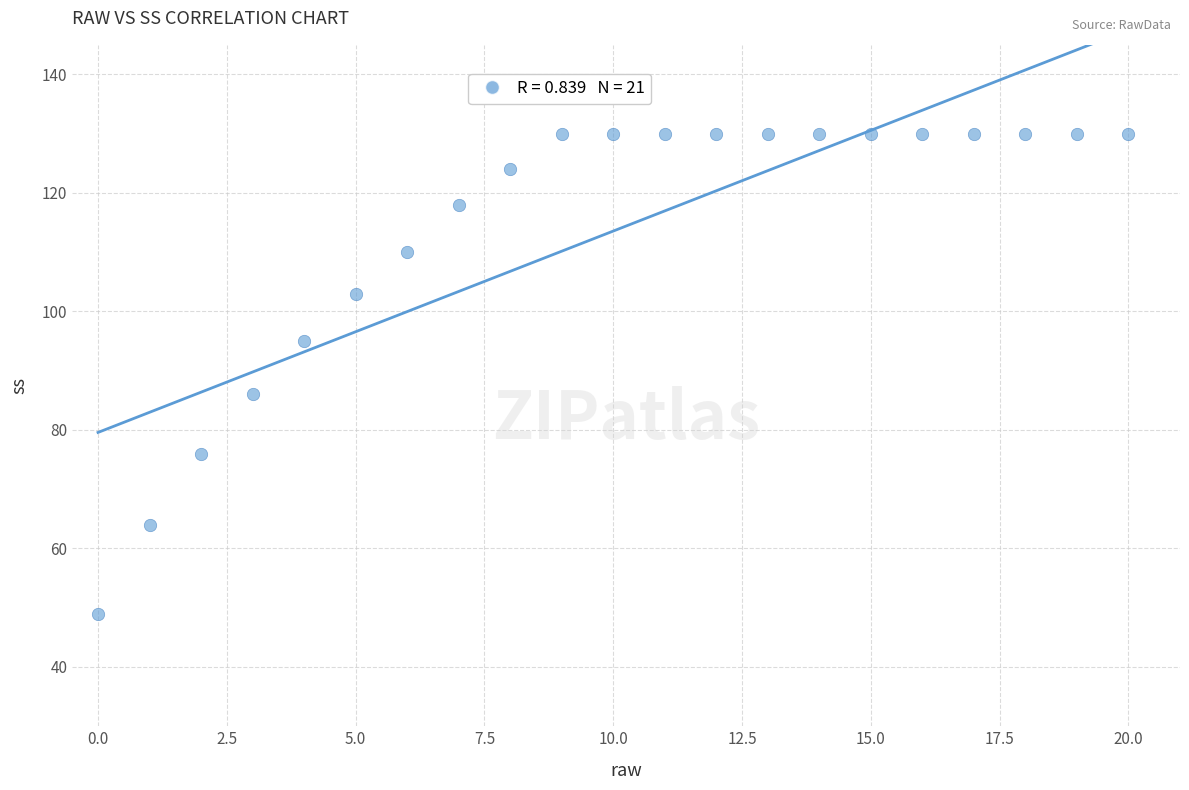

What Y value in the scatter plot is closest to 89?

86